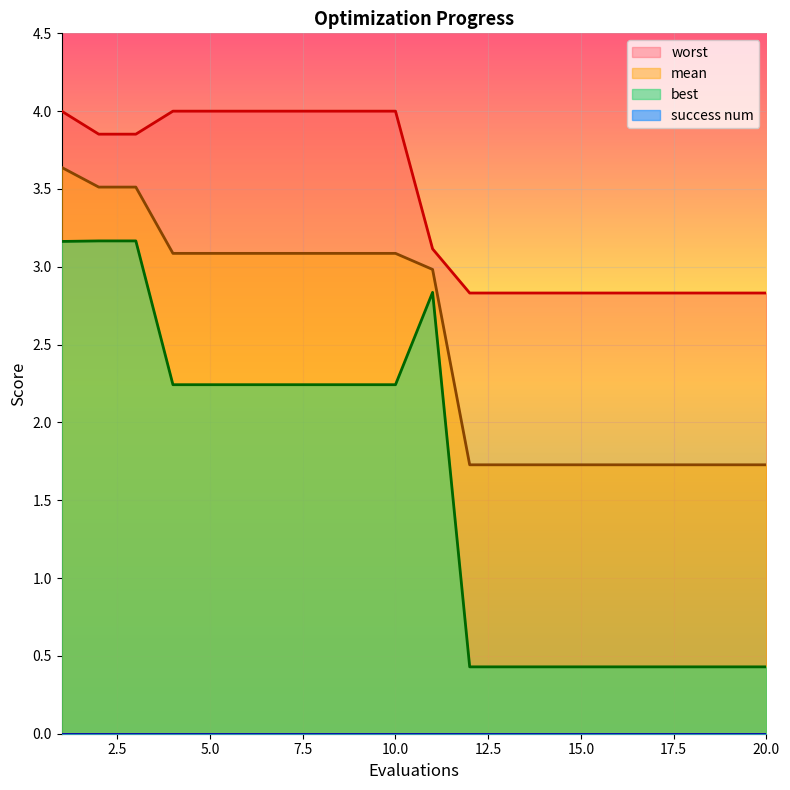

True or false: mean and worst intersect in this chart.

False